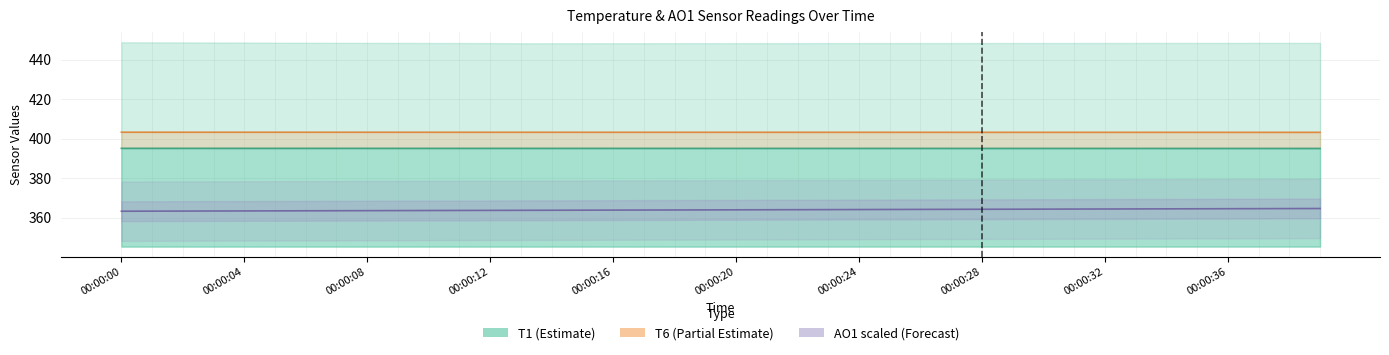

At which category is the sum across all series the highest?

39